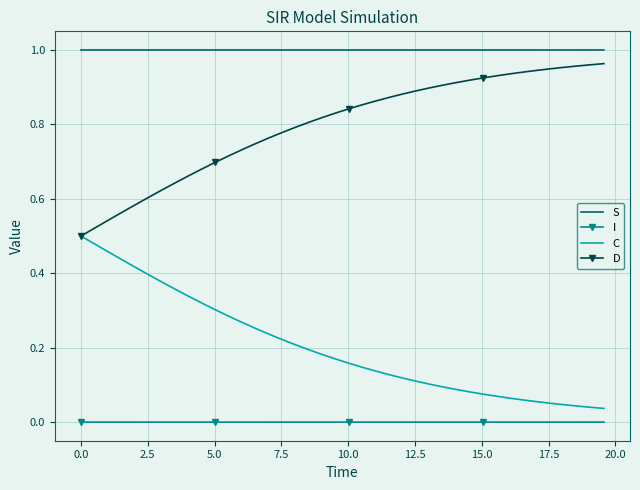

True or false: S and C cross at least once.

False